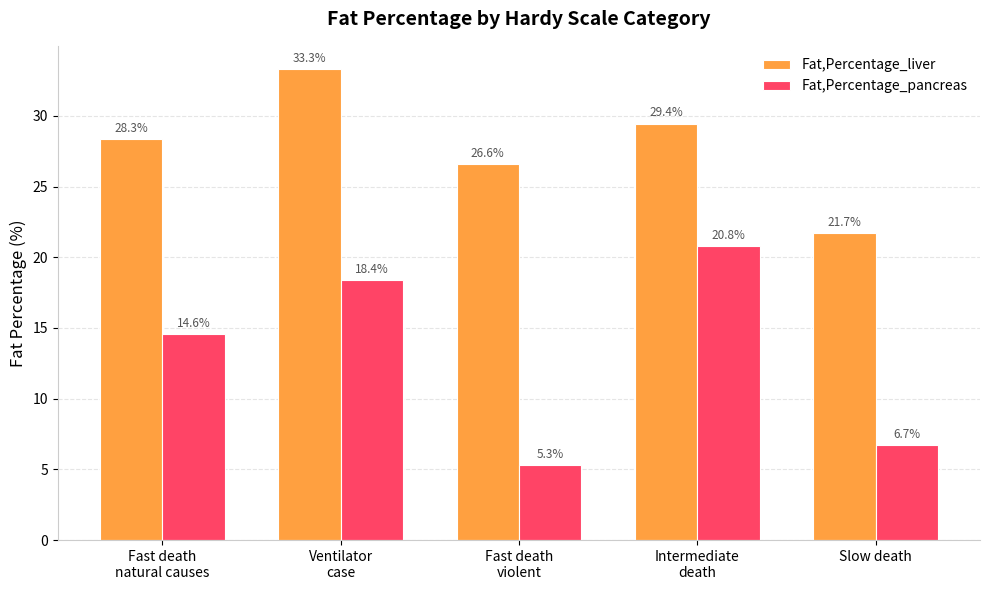

Which series changed the most between Intermediate
death and Slow death?

Fat,Percentage_pancreas